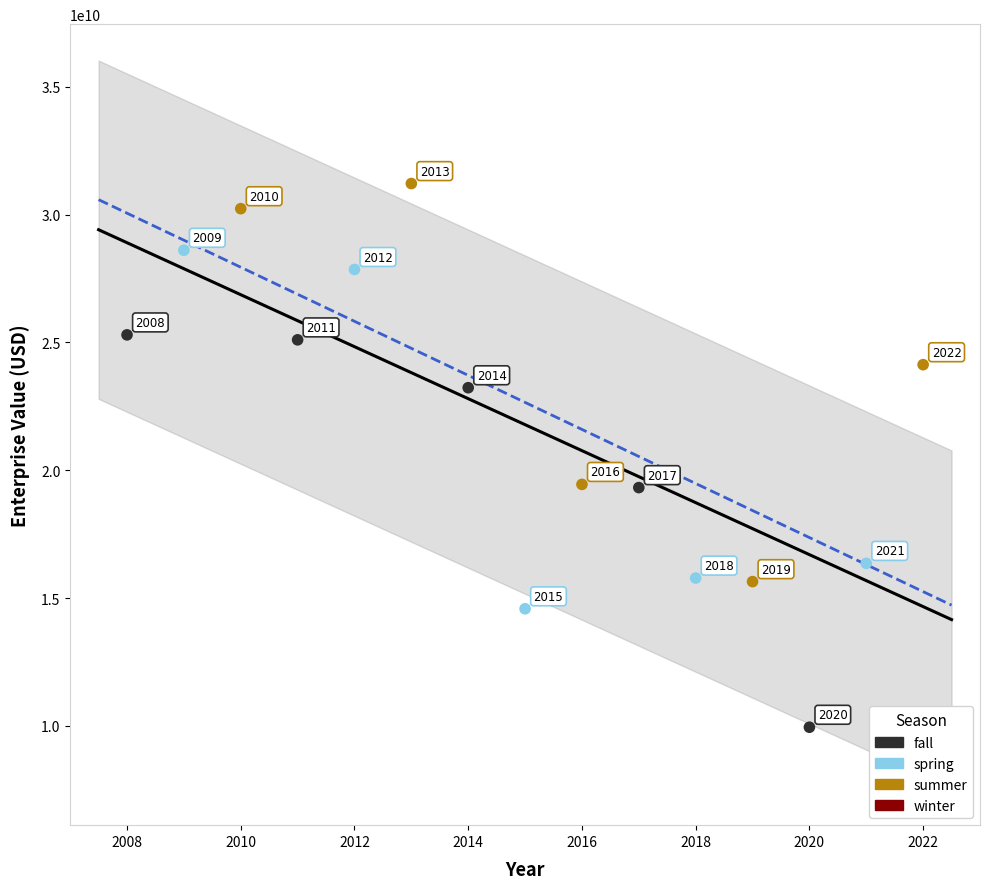

Which series contains the highest Y value?

summer